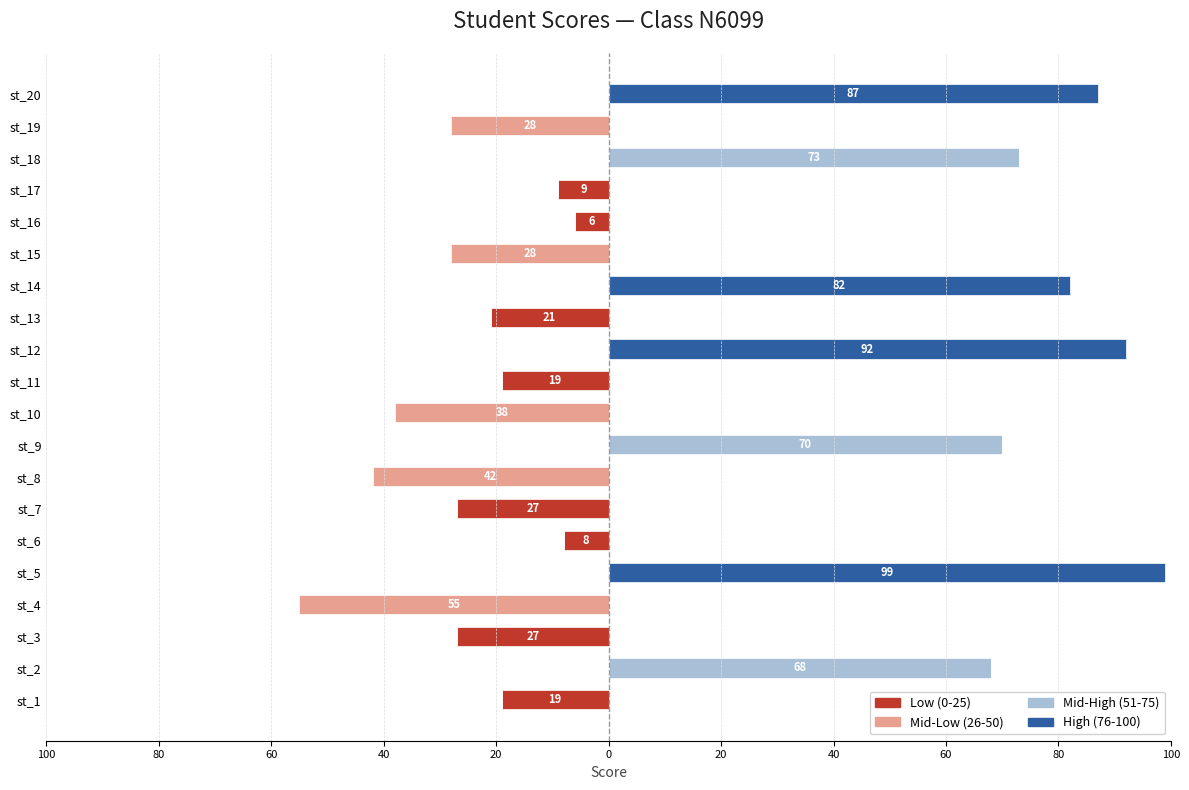

How many series are shown in this chart?

4